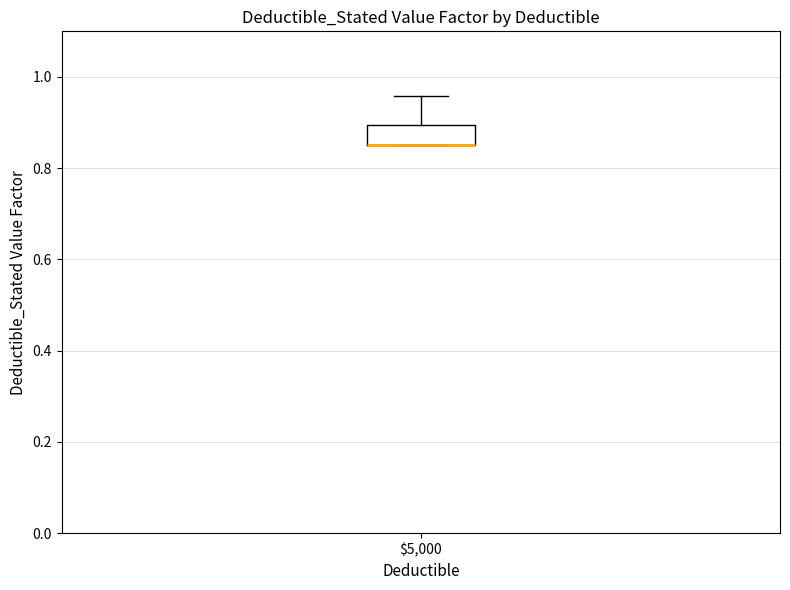

Where is the lower edge of the box at x = $5,000 on the y-axis? The values are not printed on the chart, so give them approximately, as read against the axis.

0.86